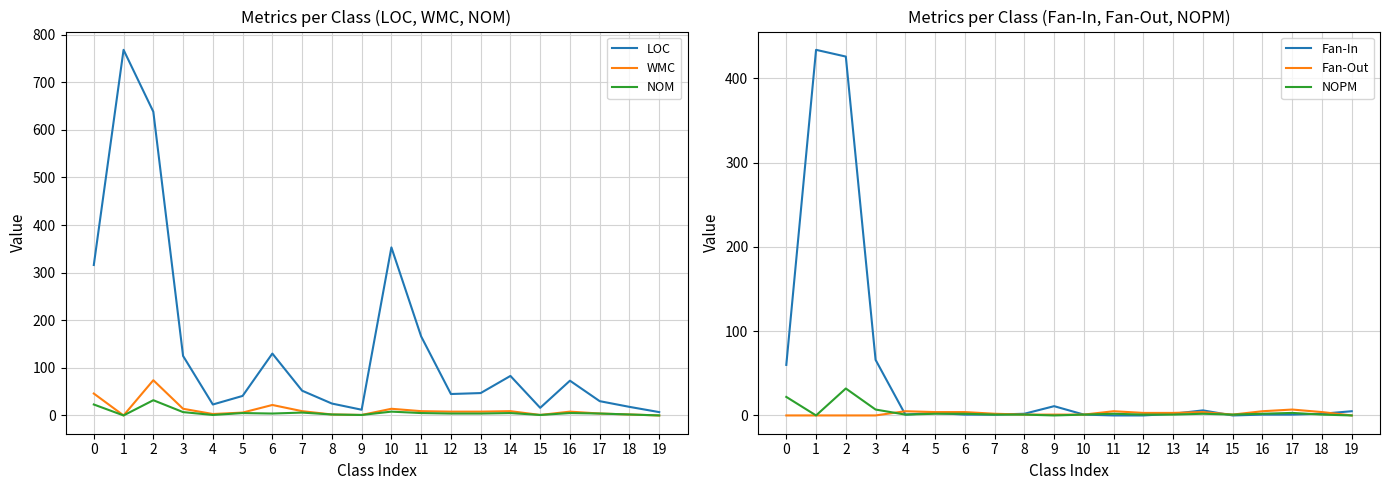

Reading left to right, extract all data points from this chart.

LOC: 0=316	1=768	2=638	3=125	4=23	5=41	6=130	7=52	8=25	9=12	10=353	11=166	12=45	13=47	14=83	15=16	16=73	17=30	18=18	19=7
WMC: 0=46	1=0	2=74	3=14	4=3	5=6	6=22	7=9	8=2	9=1	10=14	11=9	12=8	13=8	14=9	15=1	16=8	17=4	18=2	19=0
NOM: 0=23	1=0	2=32	3=7	4=1	5=5	6=4	7=6	8=2	9=1	10=8	11=5	12=4	13=4	14=5	15=1	16=5	17=4	18=2	19=0
Fan-In: 0=60	1=434	2=426	3=66	4=1	5=3	6=1	7=1	8=2	9=11	10=1	11=0	12=0	13=2	14=6	15=0	16=1	17=1	18=2	19=5
Fan-Out: 0=0	1=0	2=0	3=0	4=5	5=4	6=4	7=2	8=1	9=1	10=1	11=5	12=3	13=3	14=4	15=1	16=5	17=7	18=4	19=0
NOPM: 0=22	1=0	2=32	3=7	4=1	5=2	6=2	7=1	8=1	9=0	10=1	11=2	12=1	13=1	14=2	15=1	16=2	17=3	18=1	19=0